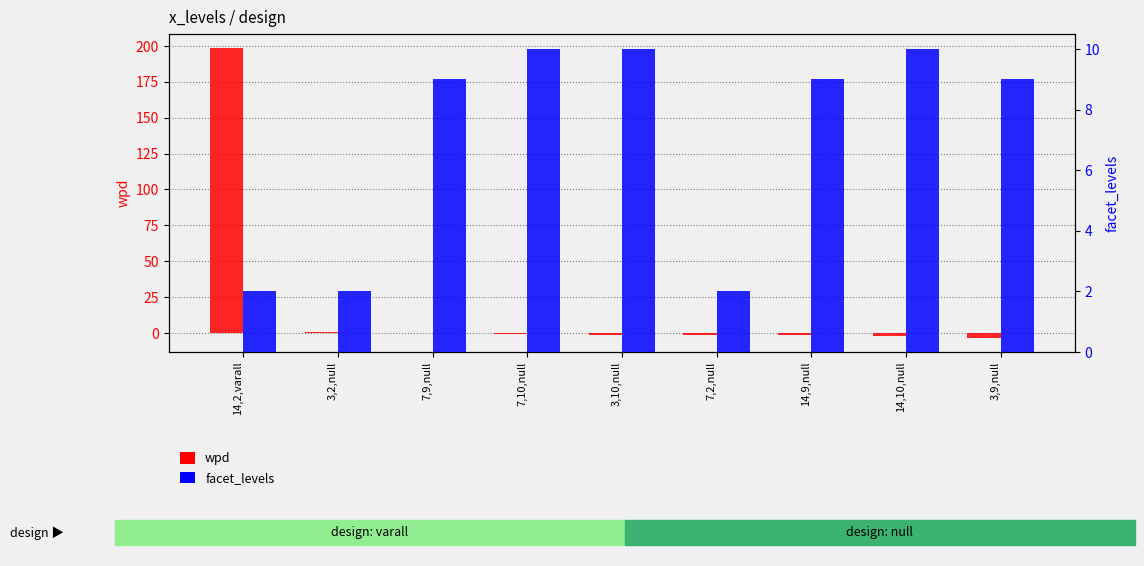

Reading left to right, list all the values displayed in this chart.

wpd: 14,2,varall=198.3	3,2,null=0.3	7,9,null=-0.2	7,10,null=-0.8	3,10,null=-1.1	7,2,null=-1.1	14,9,null=-1.6	14,10,null=-1.8	3,9,null=-3.2
facet_levels: 14,2,varall=2.0	3,2,null=2.0	7,9,null=9.0	7,10,null=10.0	3,10,null=10.0	7,2,null=2.0	14,9,null=9.0	14,10,null=10.0	3,9,null=9.0